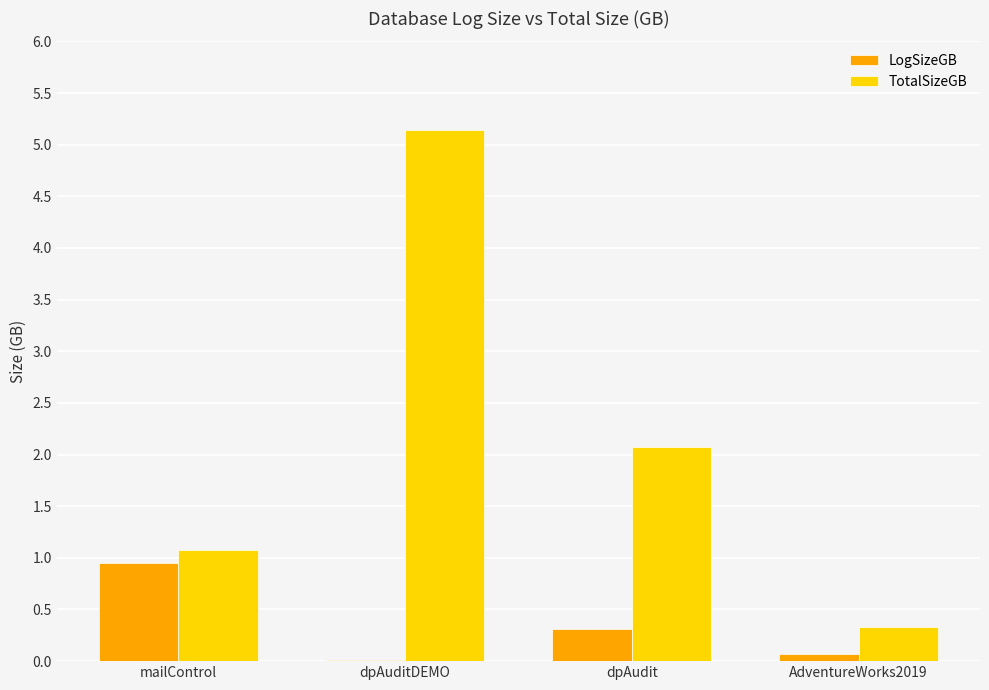

Is it true that TotalSizeGB equals 0.3 at AdventureWorks2019?

True